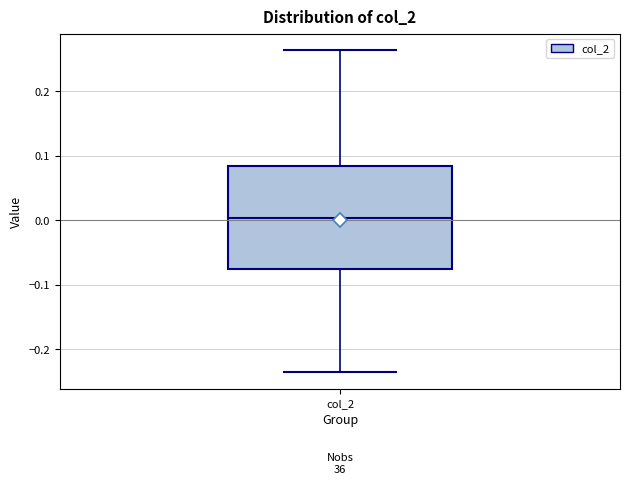

Read this box plot against the y-axis: the position of the median line, the range covered by the box, and the ends of both whiskers. The values are not printed on the chart, so give them approximately, as read against the axis.

median 0.00, box -0.08 to 0.08, whiskers -0.24 to 0.26